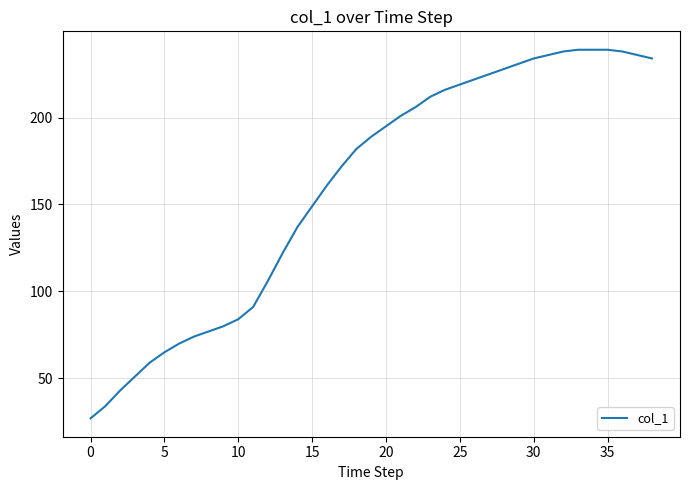

Does the chart display data point markers on the line(s)?

No